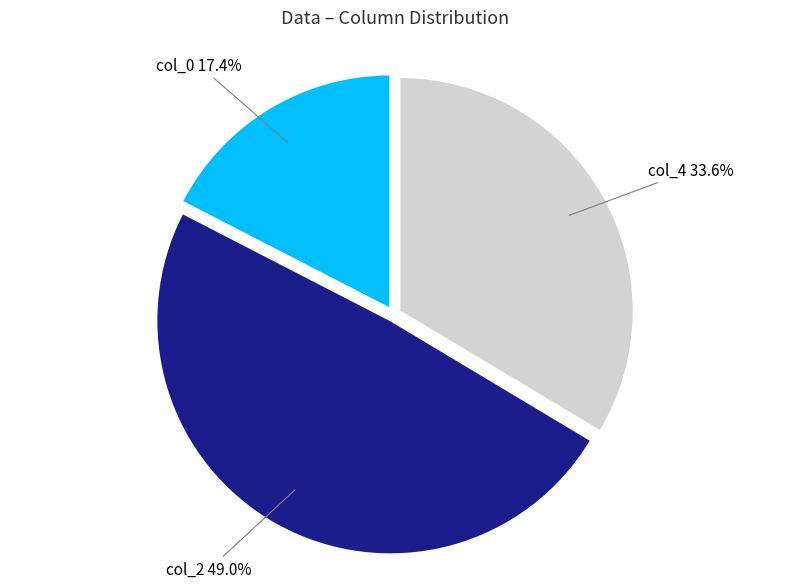

To the nearest percent, what portion does col_2 represent?

49%